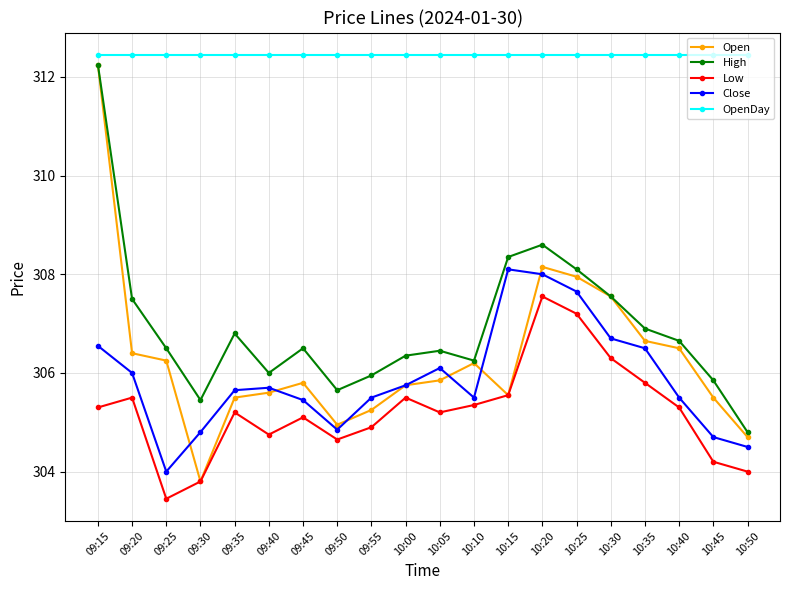

At which label does High reach its minimum?

10:50